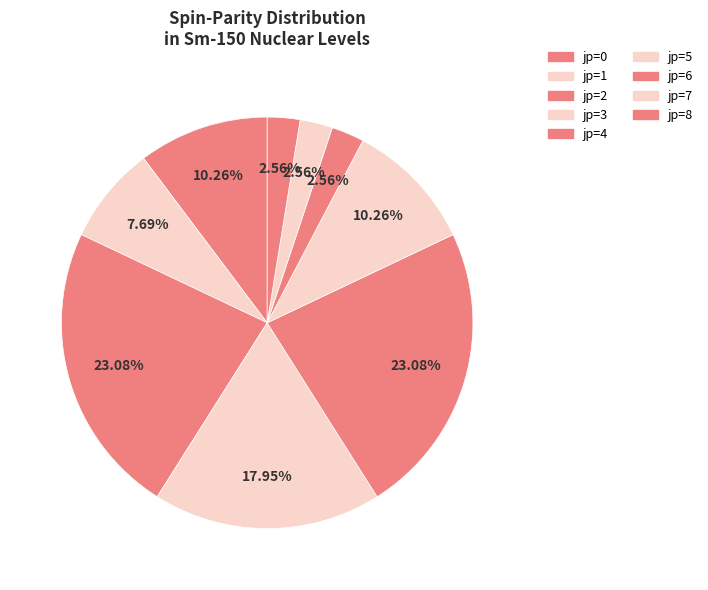

Count the number of slices in the pie.

9